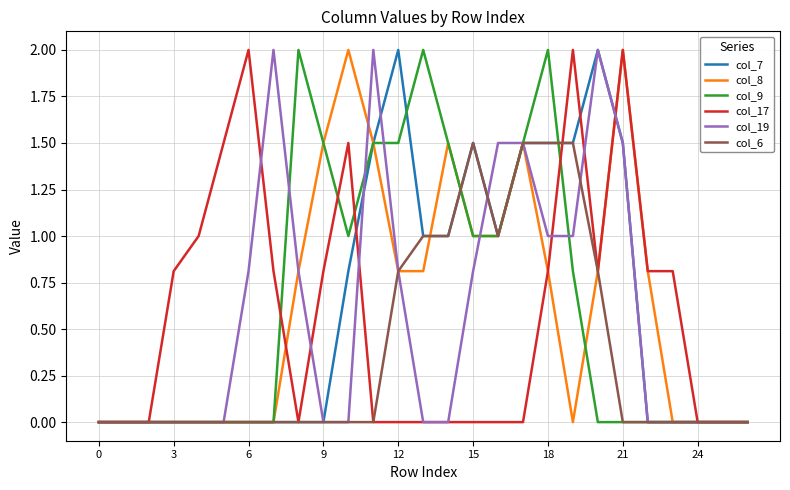

What is the maximum value shown in the chart?

2.0